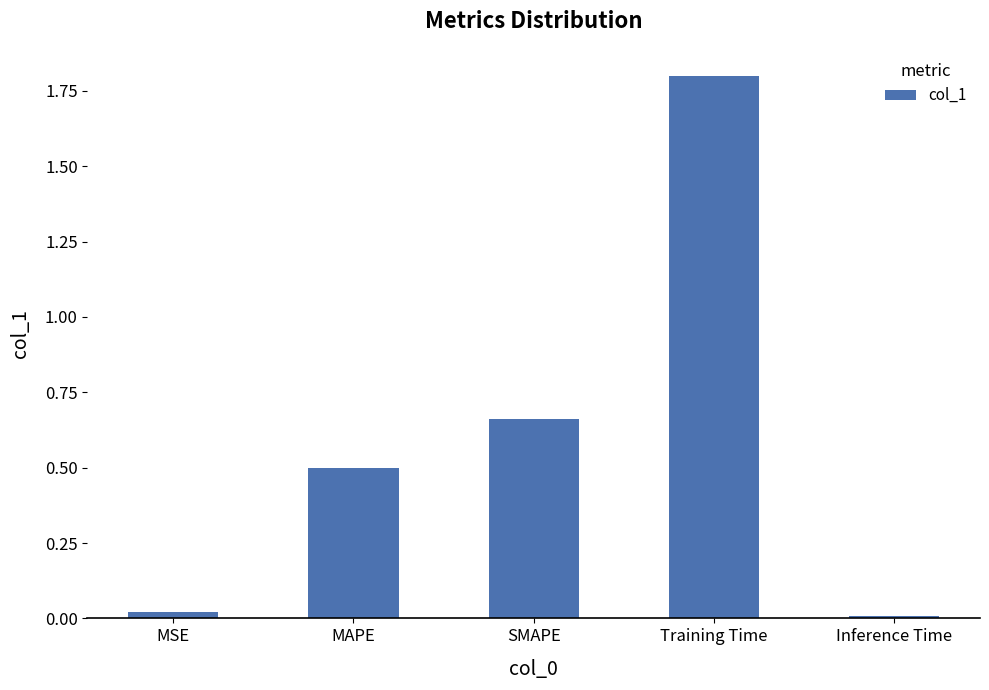

List the labels in order of value, smallest first.

Inference Time, MSE, MAPE, SMAPE, Training Time